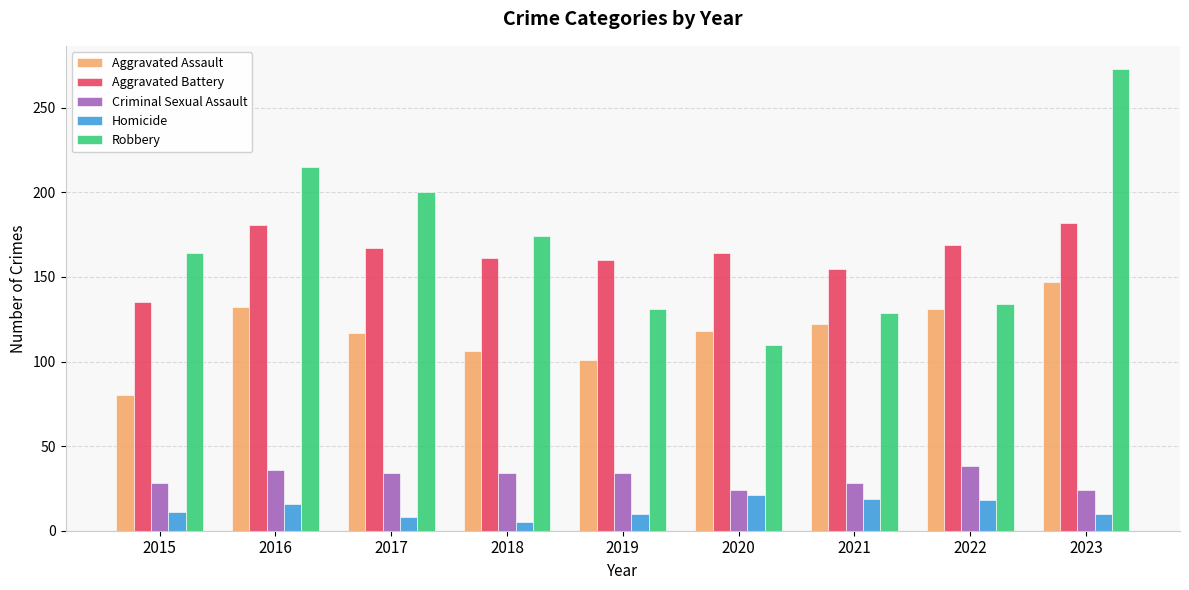

Is the value of Homicide at 2015 greater than the value of Aggravated Assault at 2015?

No